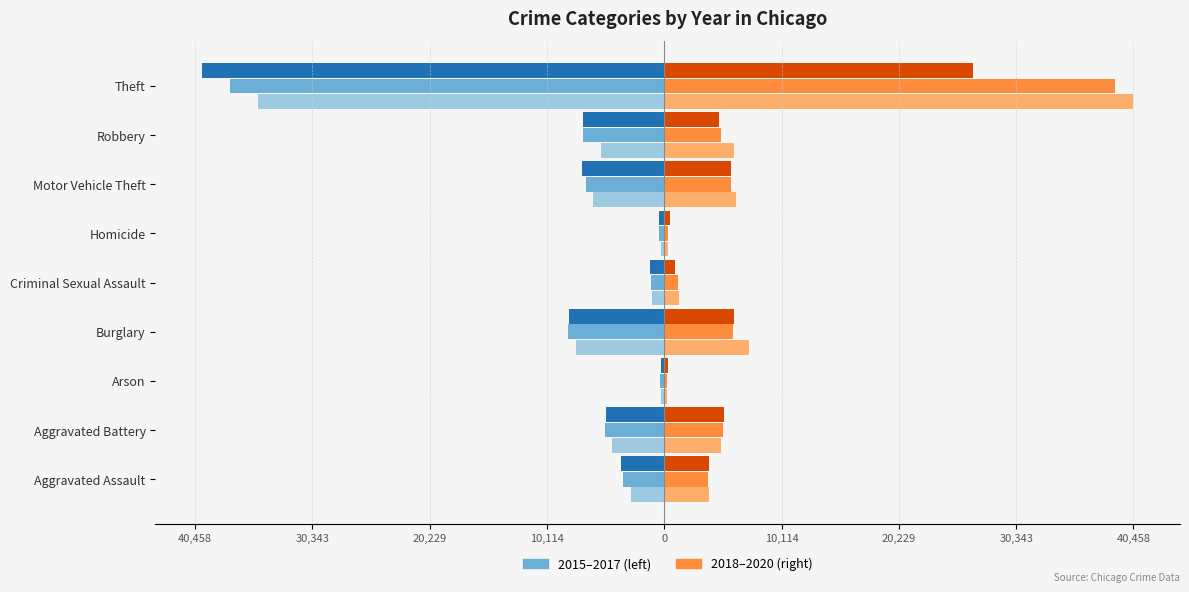

What is the total value across all series at Arson?

-70